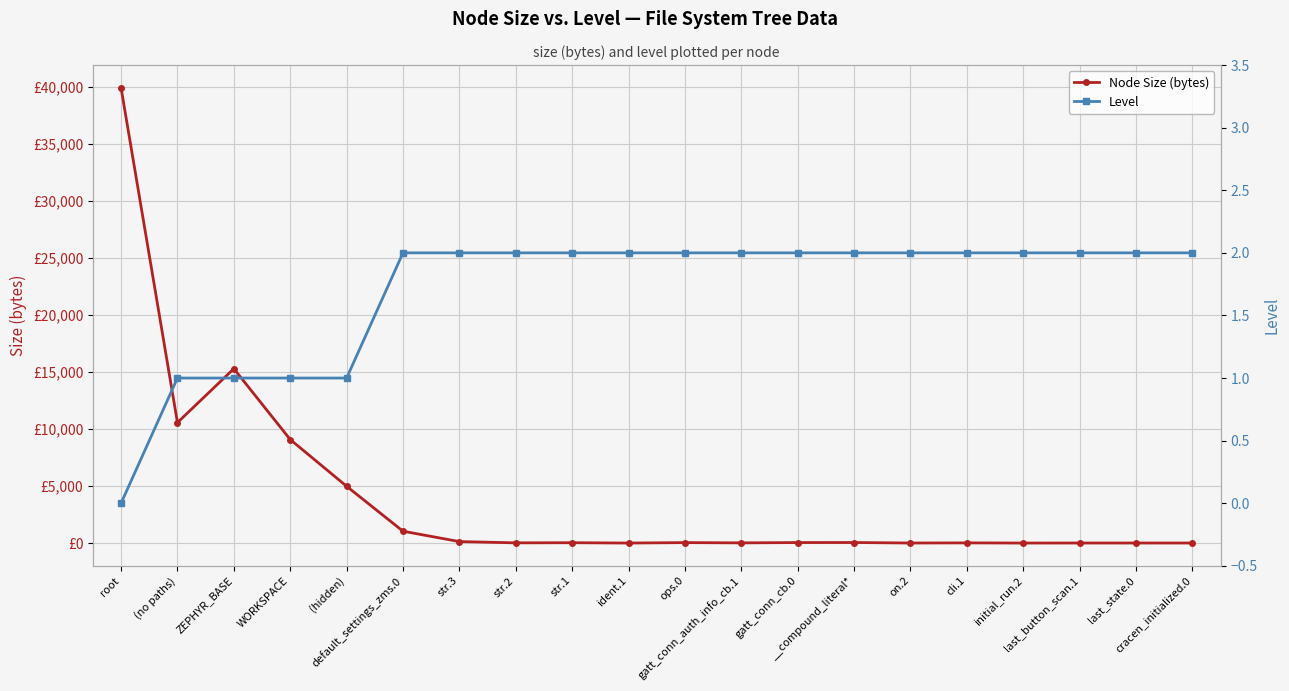

Between which two adjacent categories do Node Size (bytes) and Level first intersect?

str.1 and ident.1